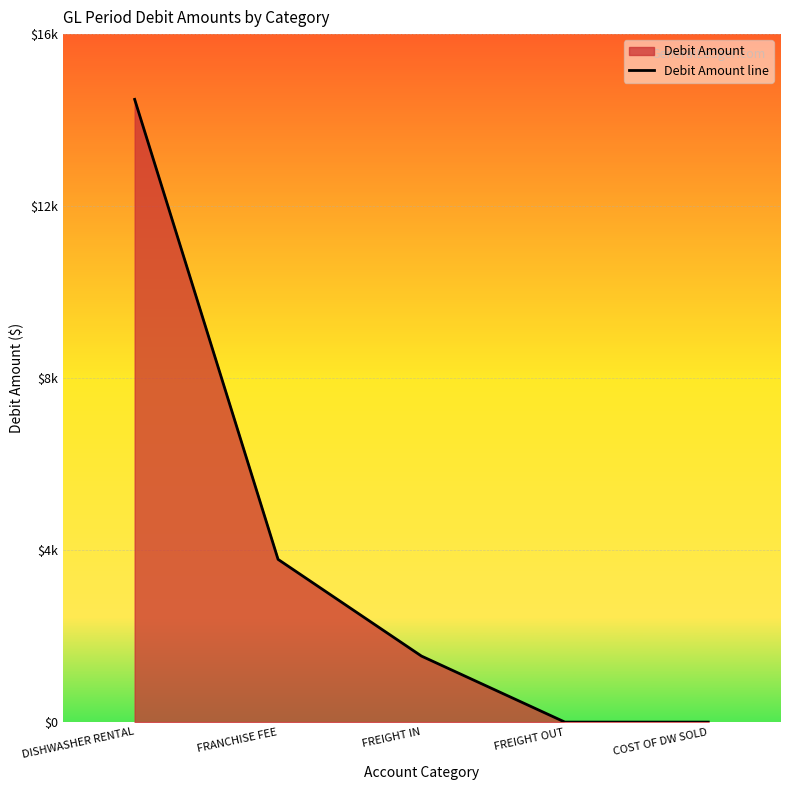

Between COST OF DW SOLD and DISHWASHER RENTAL, which is larger?

DISHWASHER RENTAL